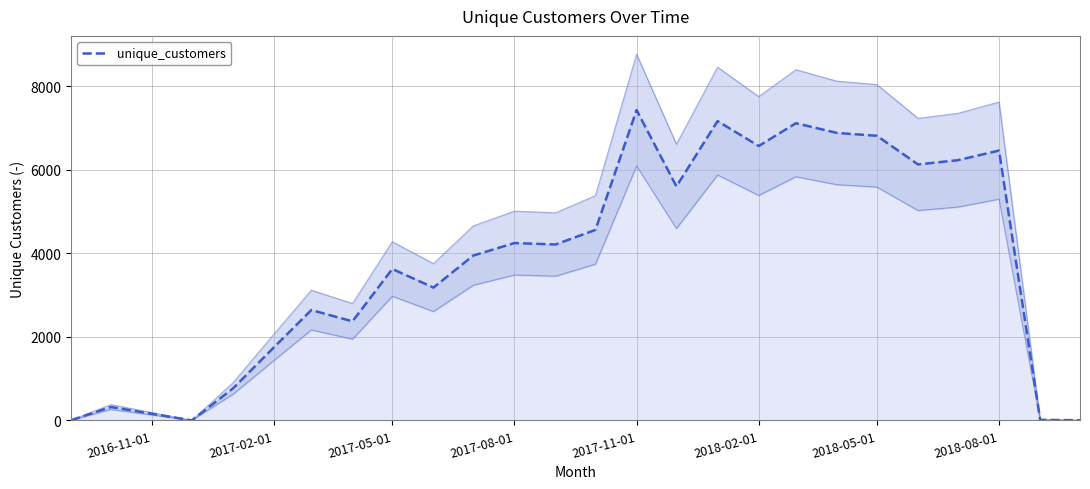

Which category has the highest value in the unique_customers series?

2017-11-01